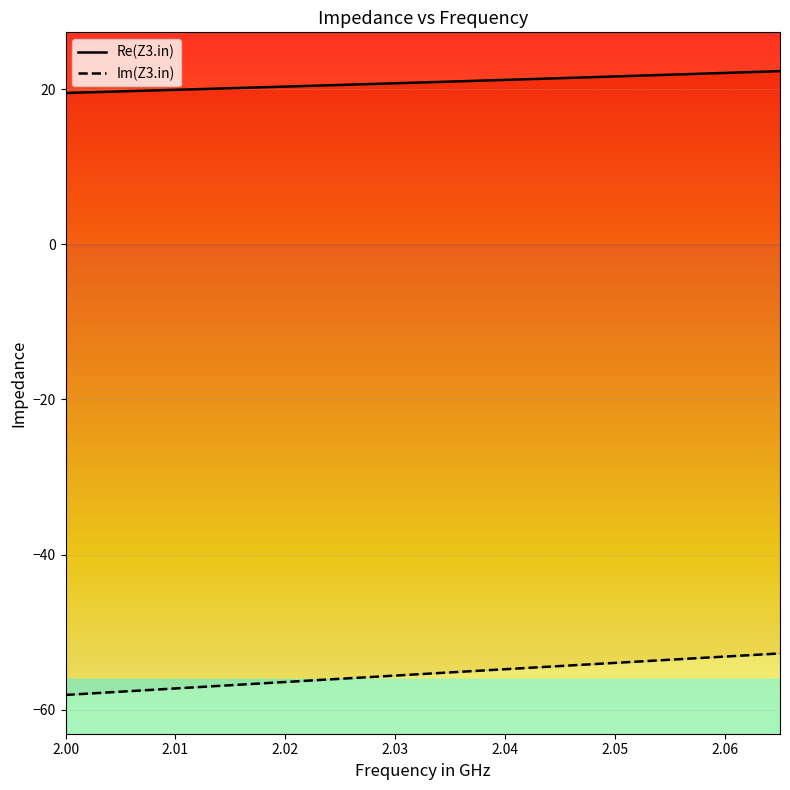

List the series in order of their peak value, lowest first.

Im(Z3.in), Re(Z3.in)